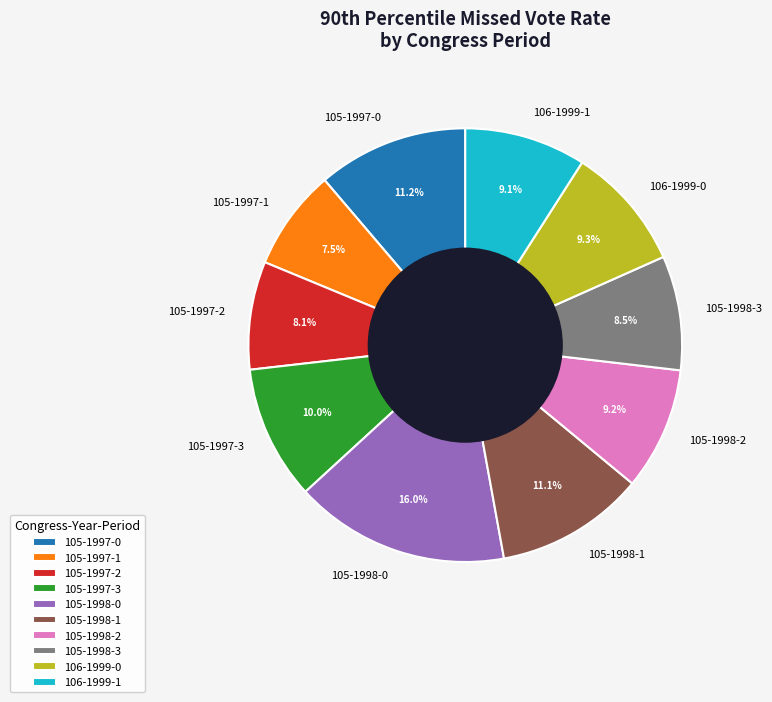

How much of the chart is everything except 106-1999-0?

90.7%